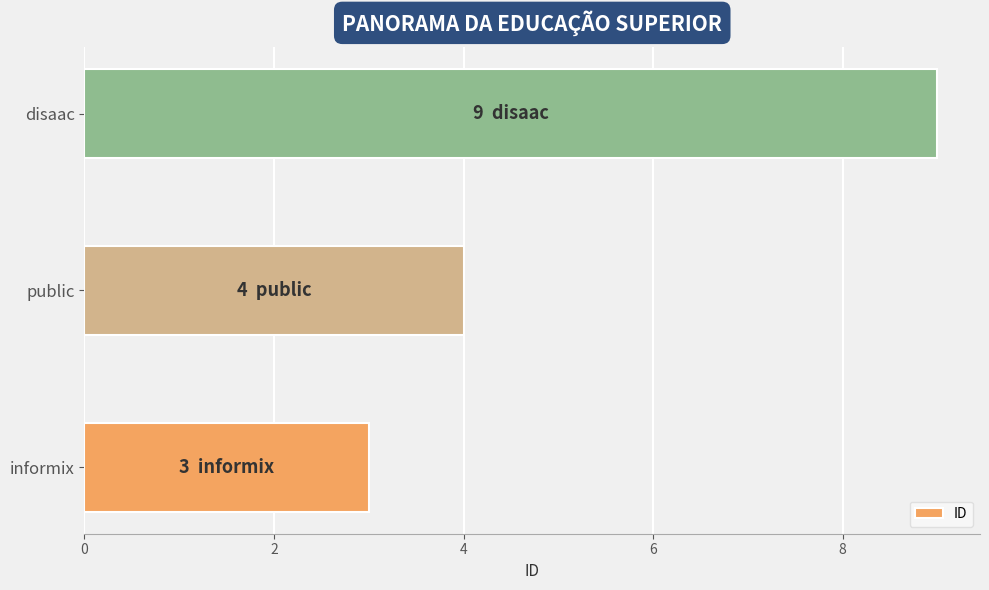

Between public and informix, which is larger?

public